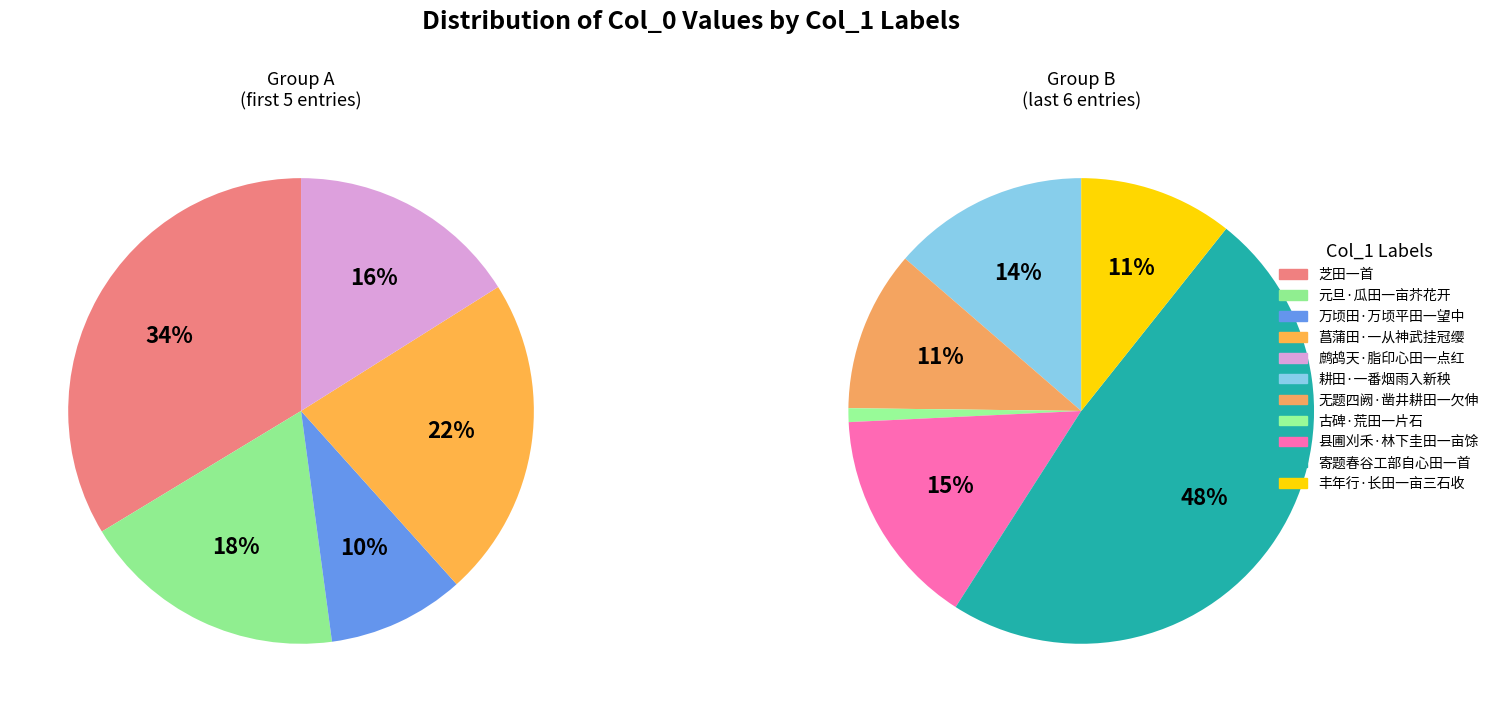

How many slices are in this pie chart?

11